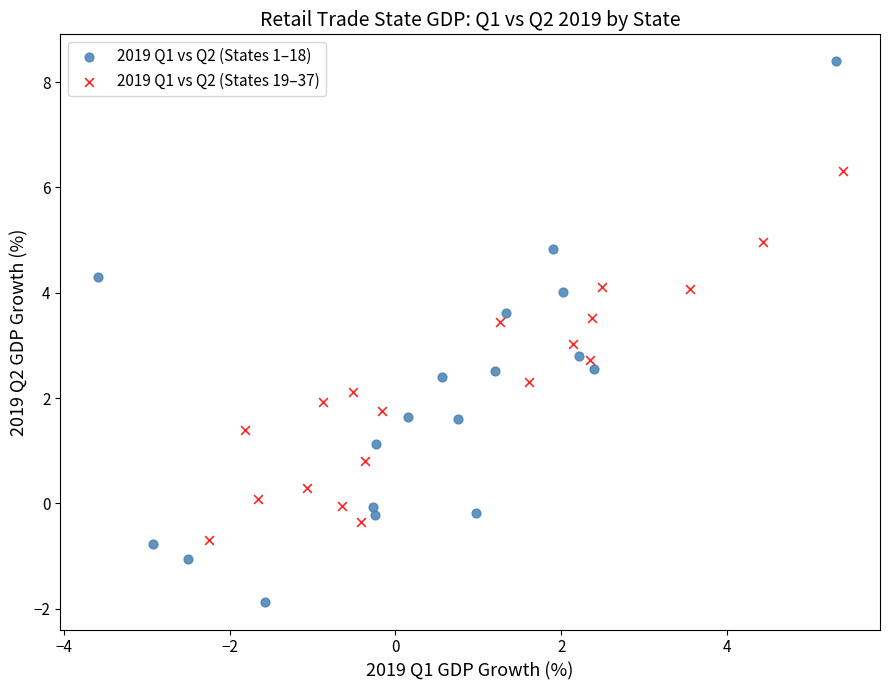

Which series reaches the maximum Y coordinate?

2019 Q1 vs Q2 (States 1–18)